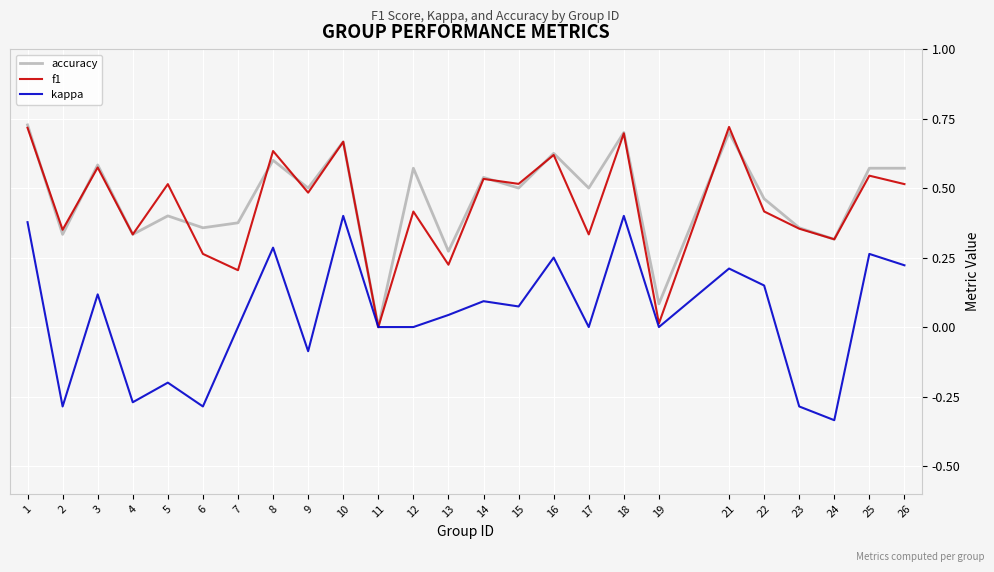

The value of accuracy at 13 is 0.3. True or false?

True